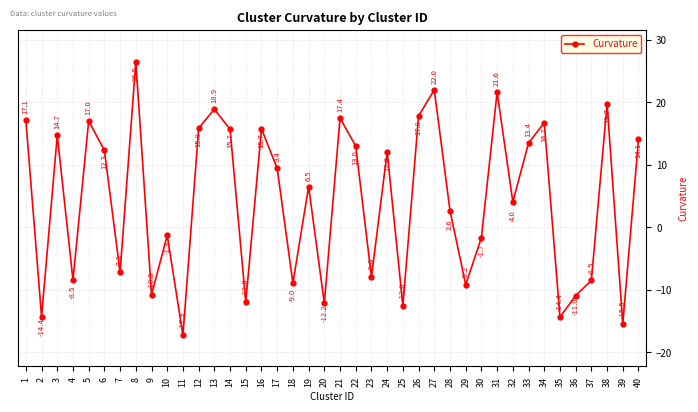

What is the greatest value displayed?

26.5